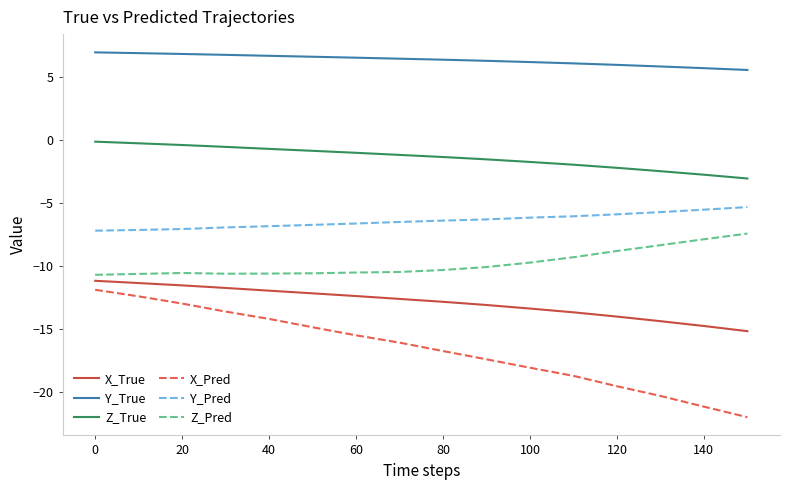

What is the maximum value shown in the chart?

6.9